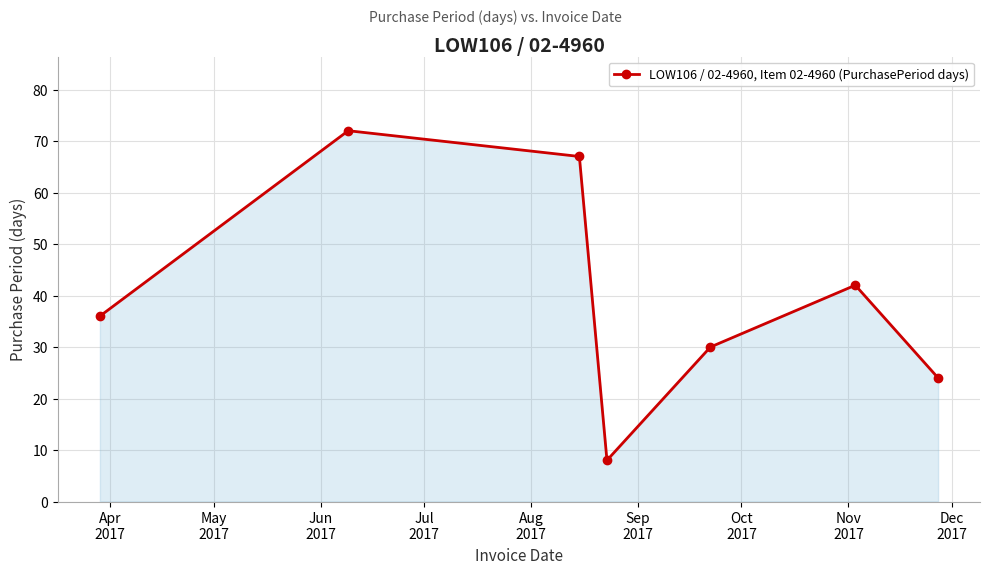

How many interior local valleys (lower than both neighbors) does the data have?

1